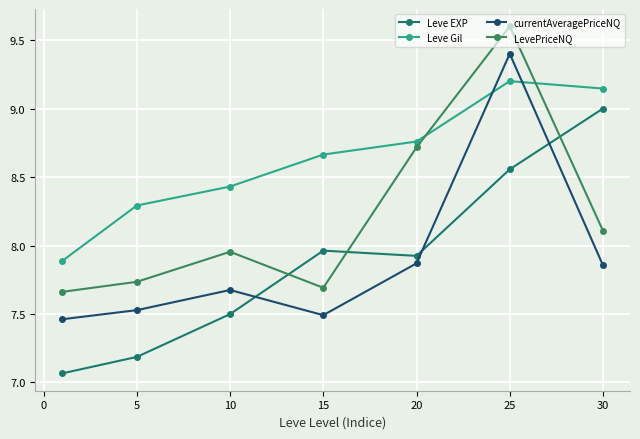

At which category is the sum across all series the highest?

25